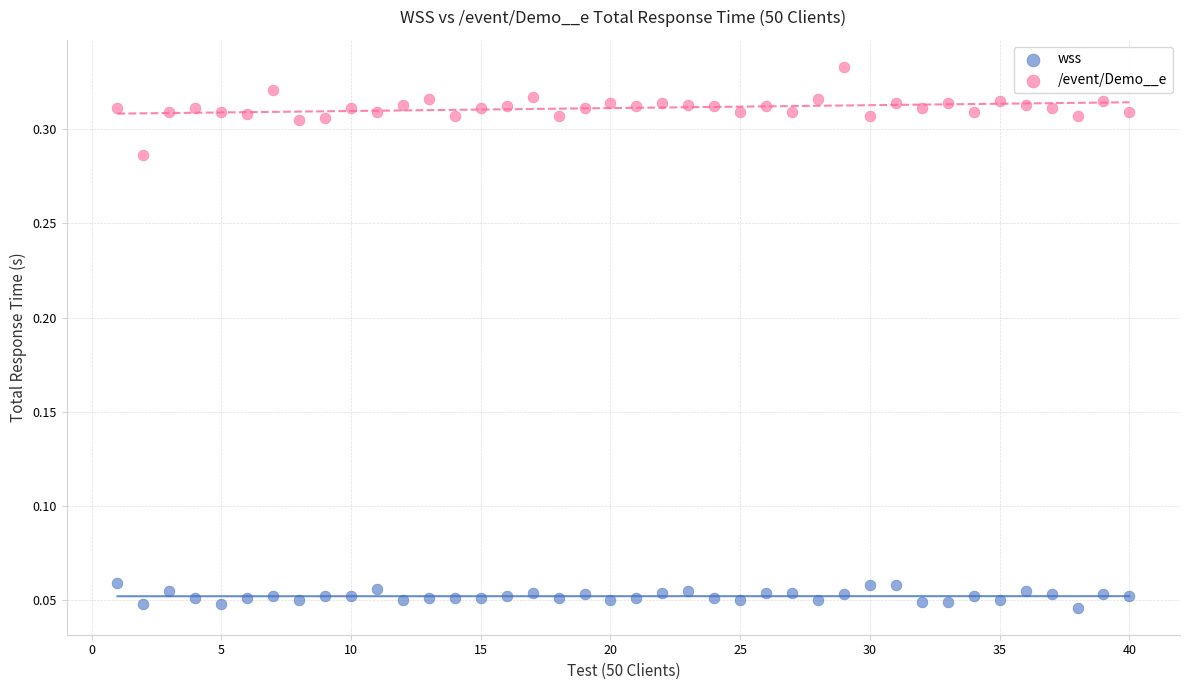

Which series contains the lowest Y value?

wss